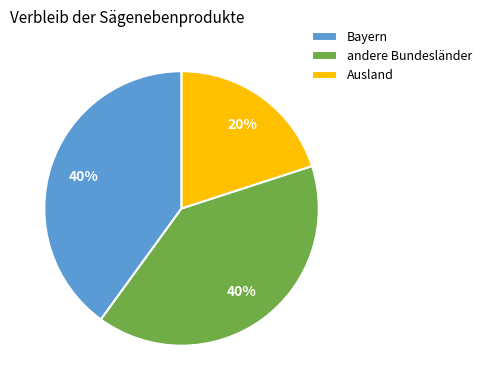

To the nearest percent, what is the difference between the largest and smallest slice percentages?

20%